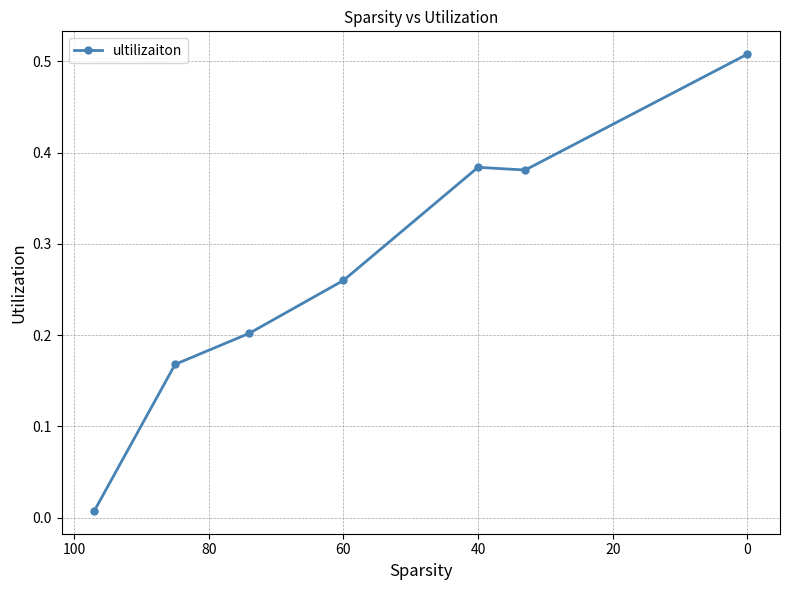

What is the difference between the maximum and minimum values?

0.5